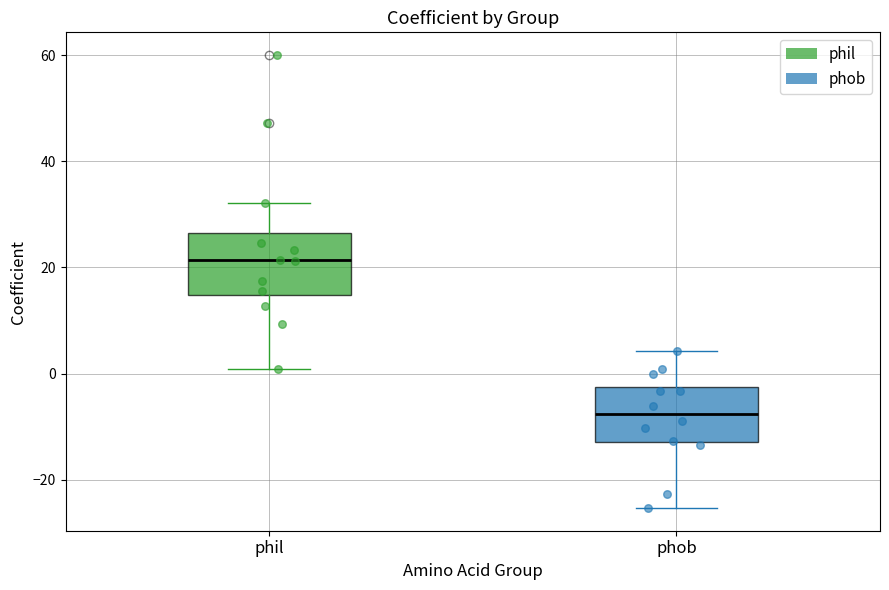

Where does the lower whisker of the box for phil end on the y-axis? The values are not printed on the chart, so give them approximately, as read against the axis.

0